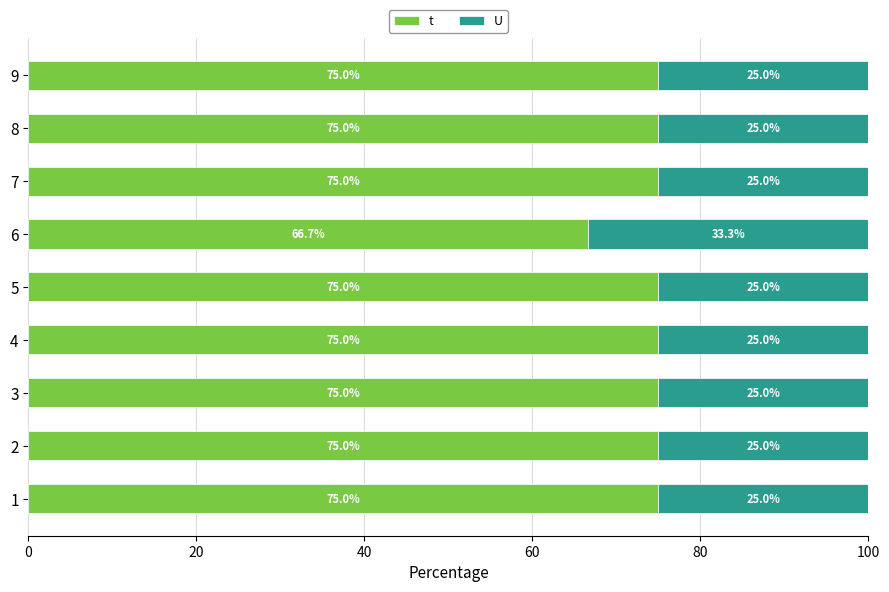

Rank the series by their maximum value, from highest to lowest.

t, U